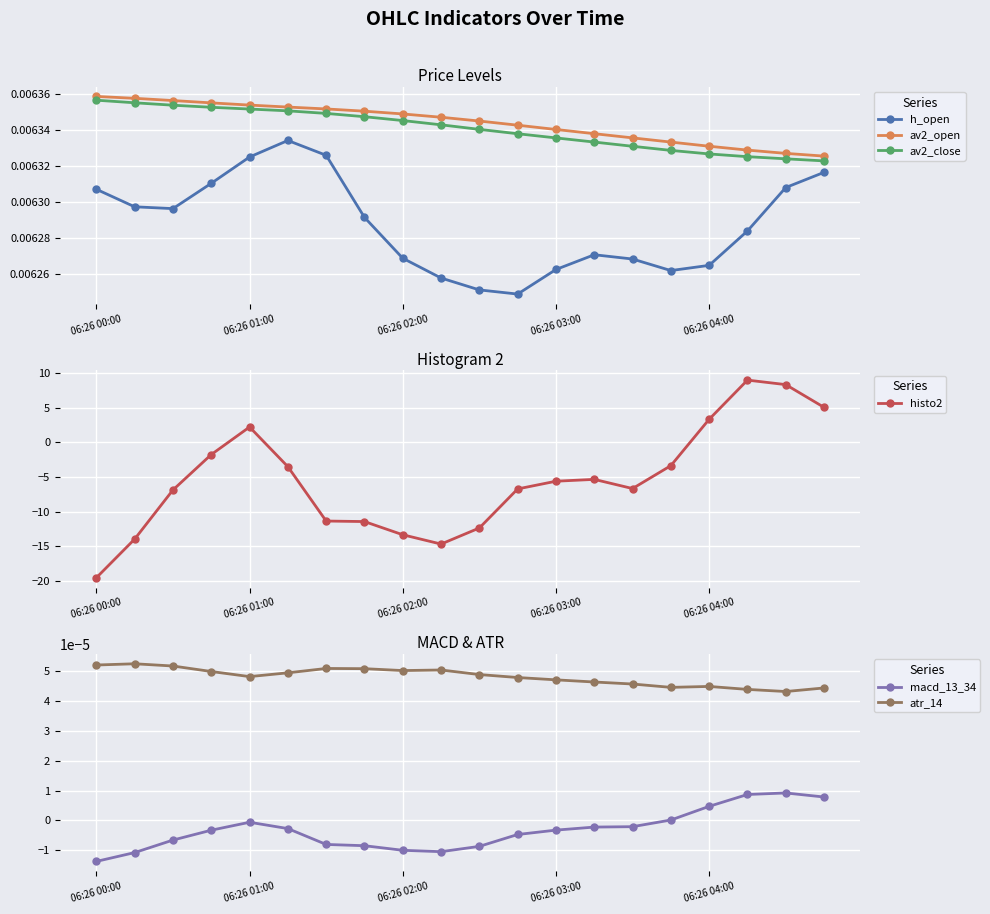

Which series has the largest total across all categories?

av2_open